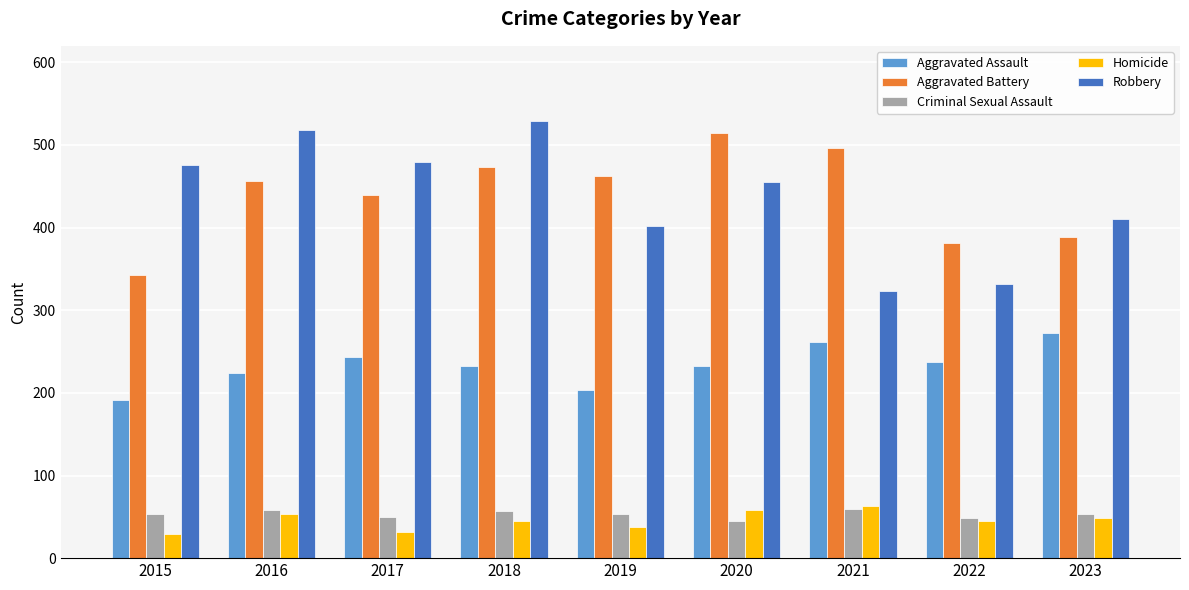

What is the total value across all series at 2018?

1336